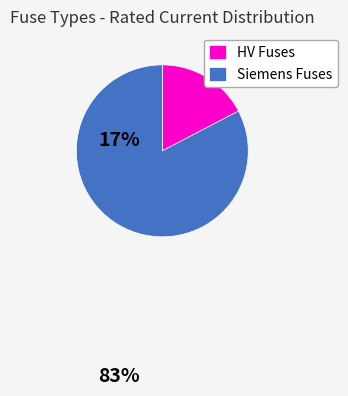

Which slice is the smallest?

HV Fuses